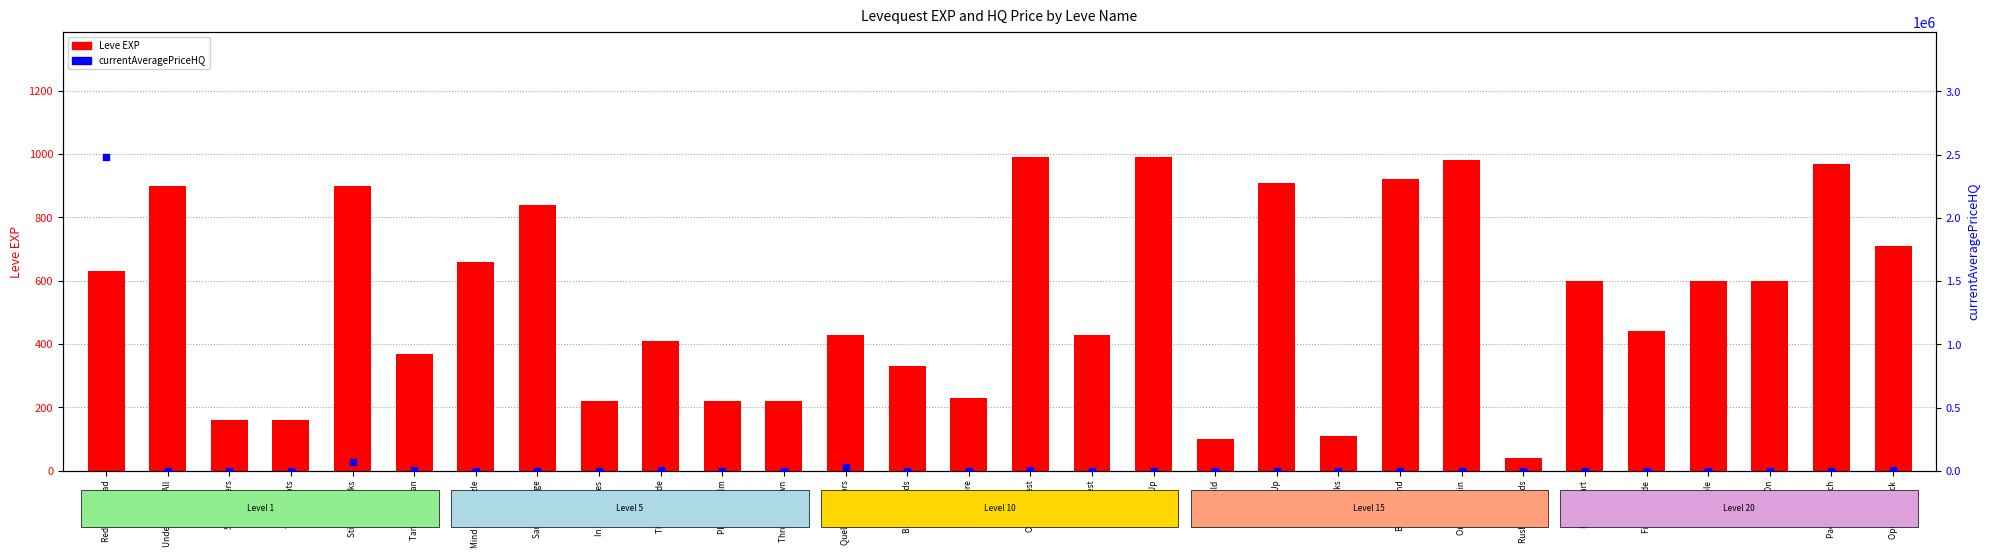

Which series reaches the minimum Y coordinate?

currentAveragePriceHQ